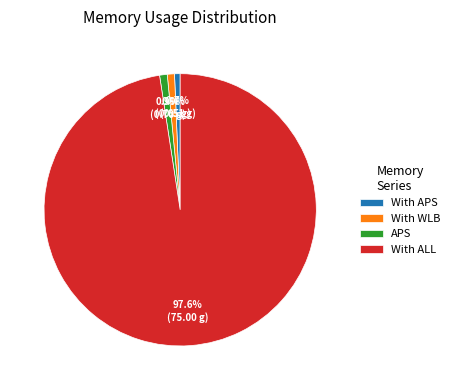

How much of the chart is everything except With ALL?

2.4%